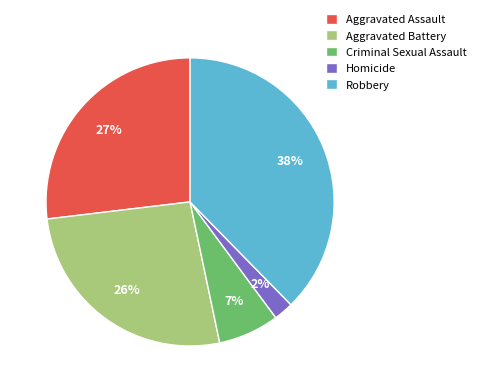

Is Aggravated Battery the majority of the pie?

No